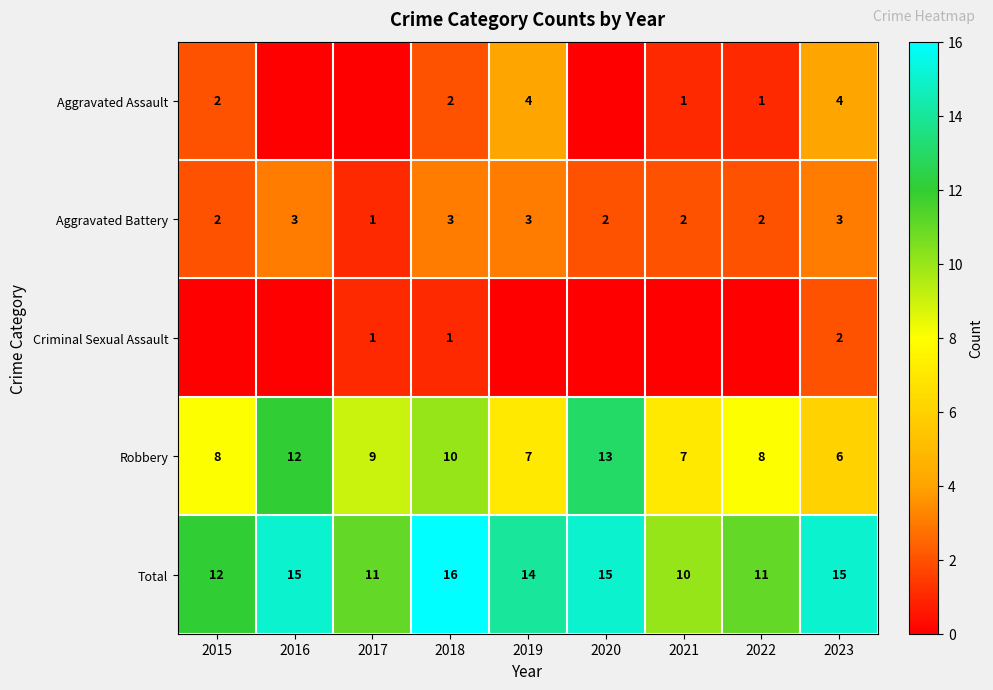

Count the number of categories in the chart.

9